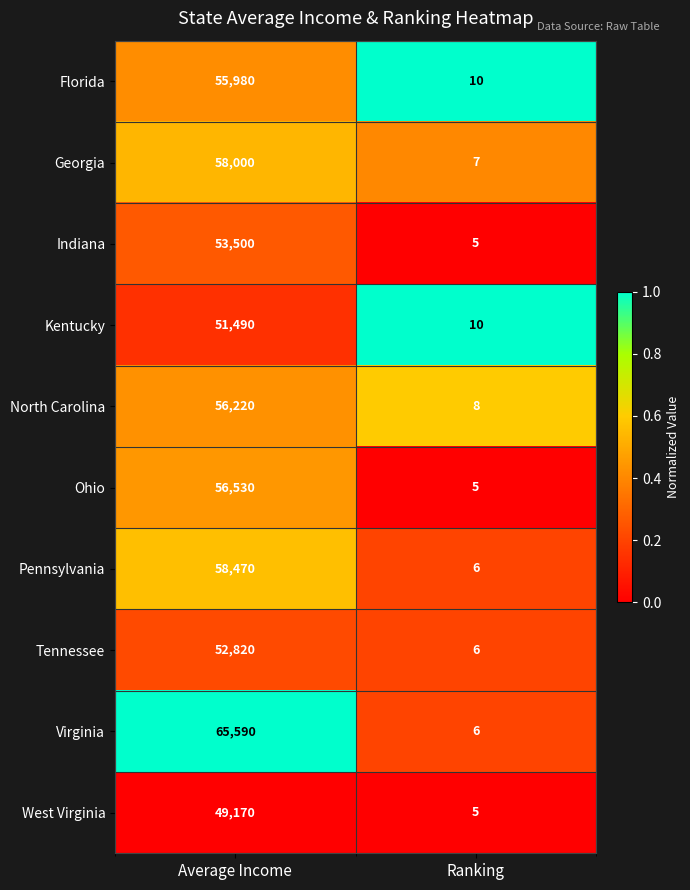

Reading left to right, what are all the values shown in this chart?

Florida: 55980	10
Georgia: 58000	7
Indiana: 53500	5
Kentucky: 51490	10
North Carolina: 56220	8
Ohio: 56530	5
Pennsylvania: 58470	6
Tennessee: 52820	6
Virginia: 65590	6
West Virginia: 49170	5